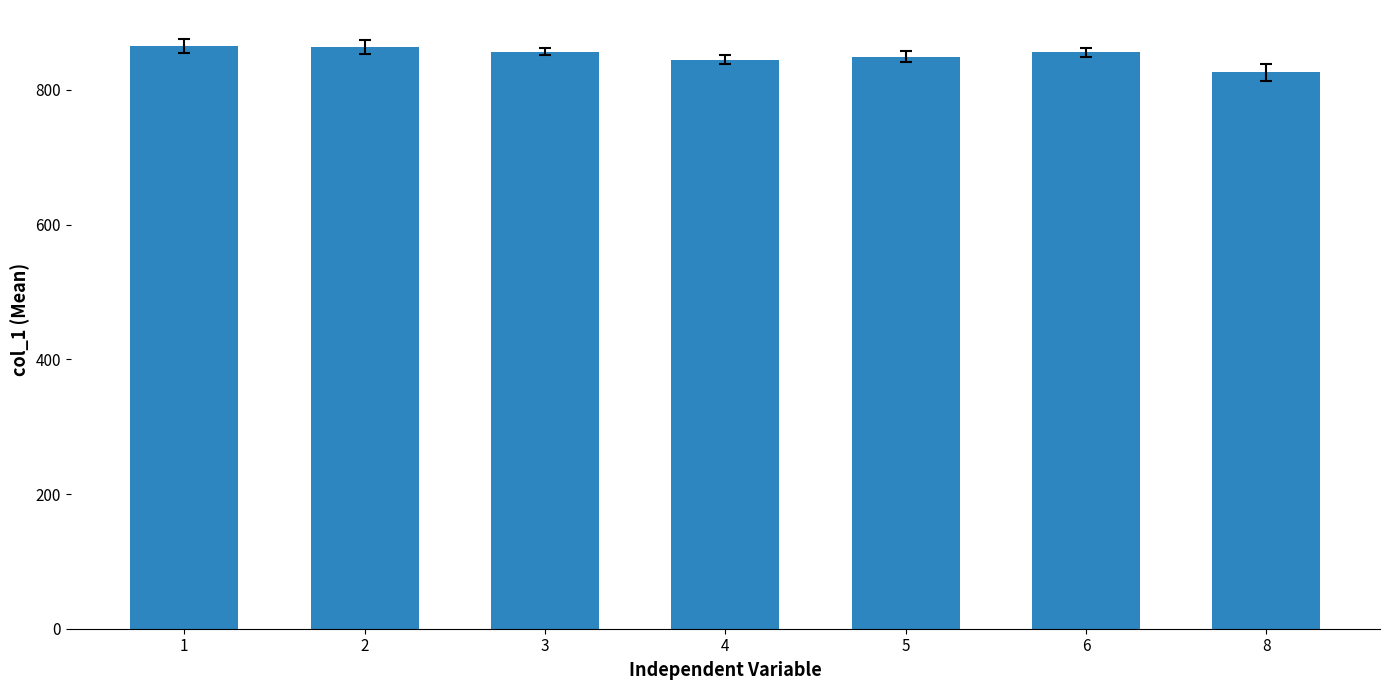

How many series are shown in this chart?

1